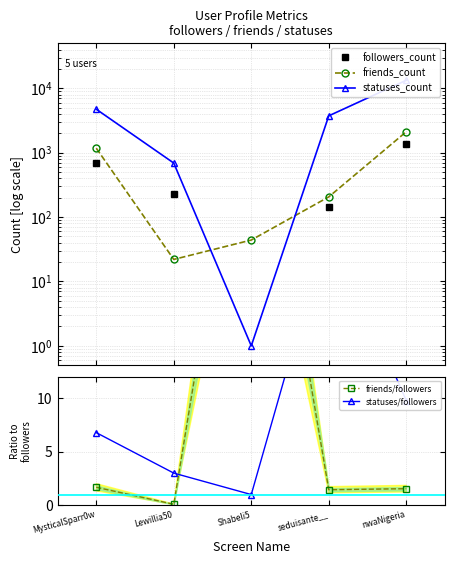

True or false: friends/followers and friends_count cross at least once.

False